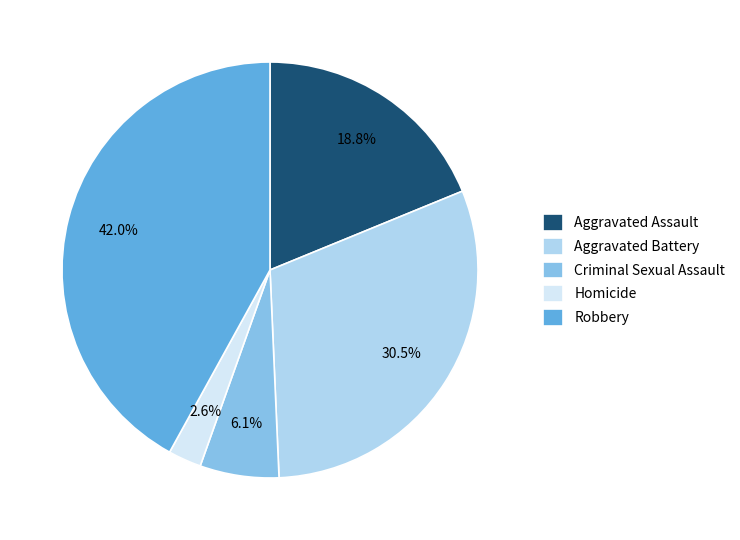

The Homicide slice represents 16% of the pie. True or false?

False